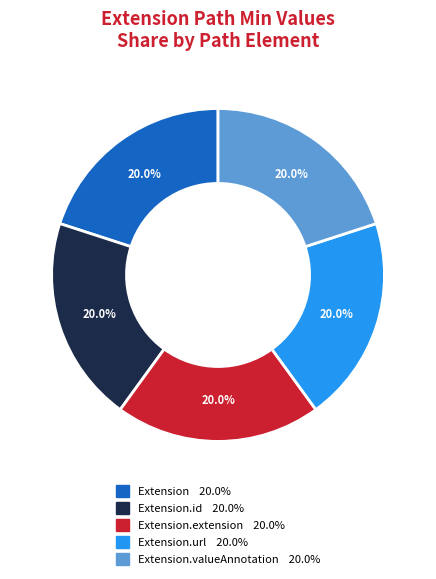

Is there any slice that represents more than half of the pie?

No